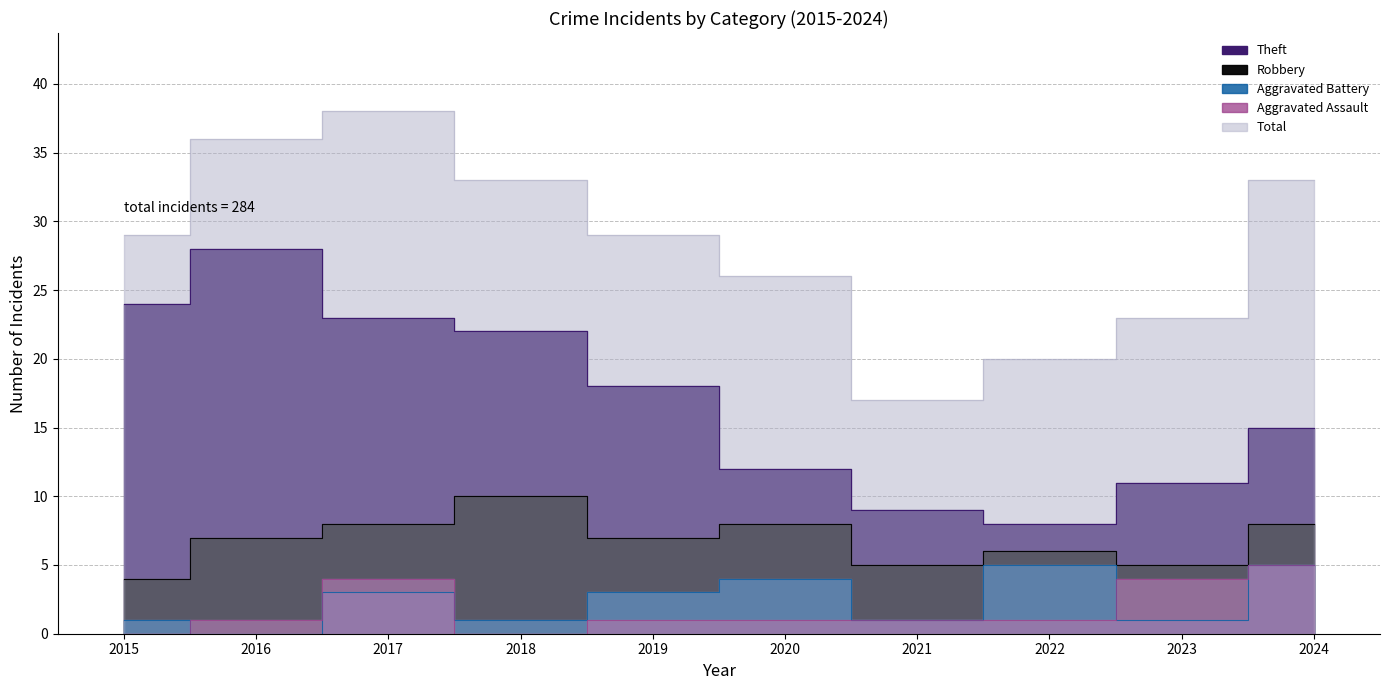

What is the greatest value displayed?

38